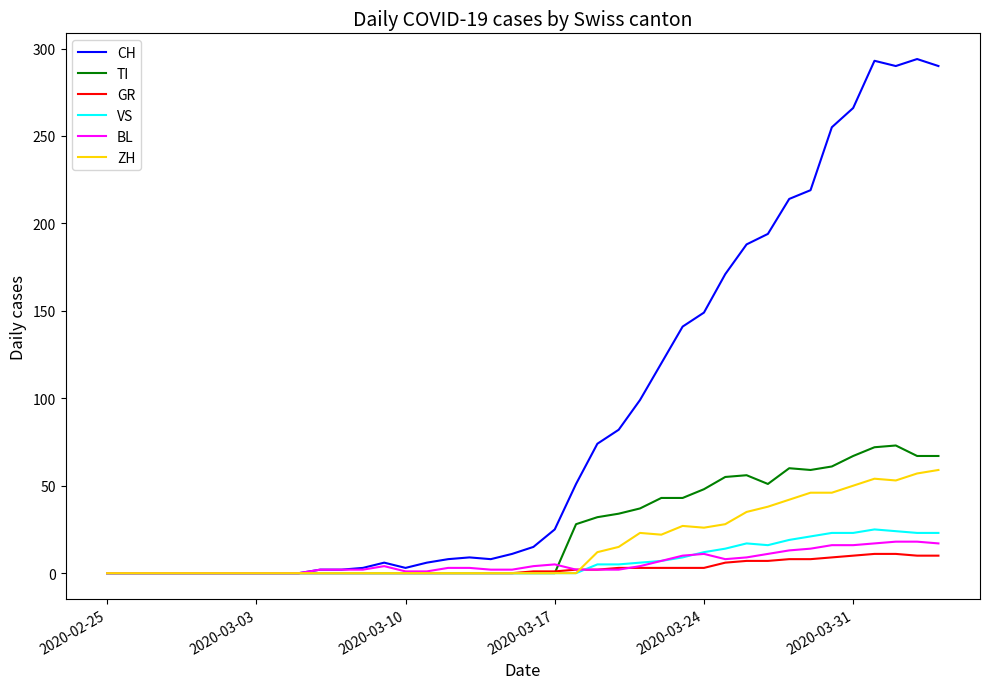

Which series has the largest range (max minus min)?

CH